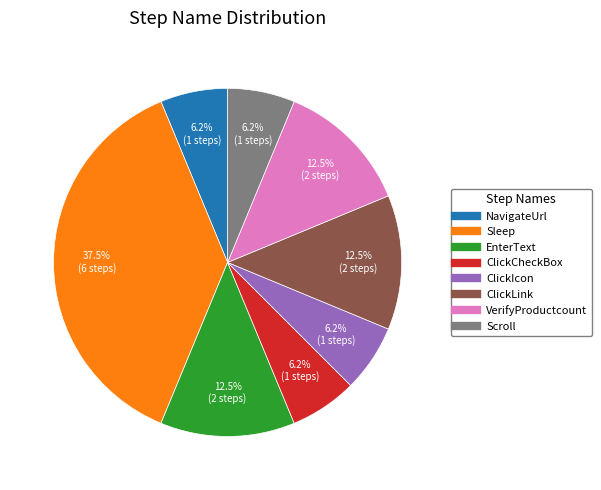

To the nearest percent, what is the difference between the NavigateUrl and VerifyProductcount slice percentages?

6%